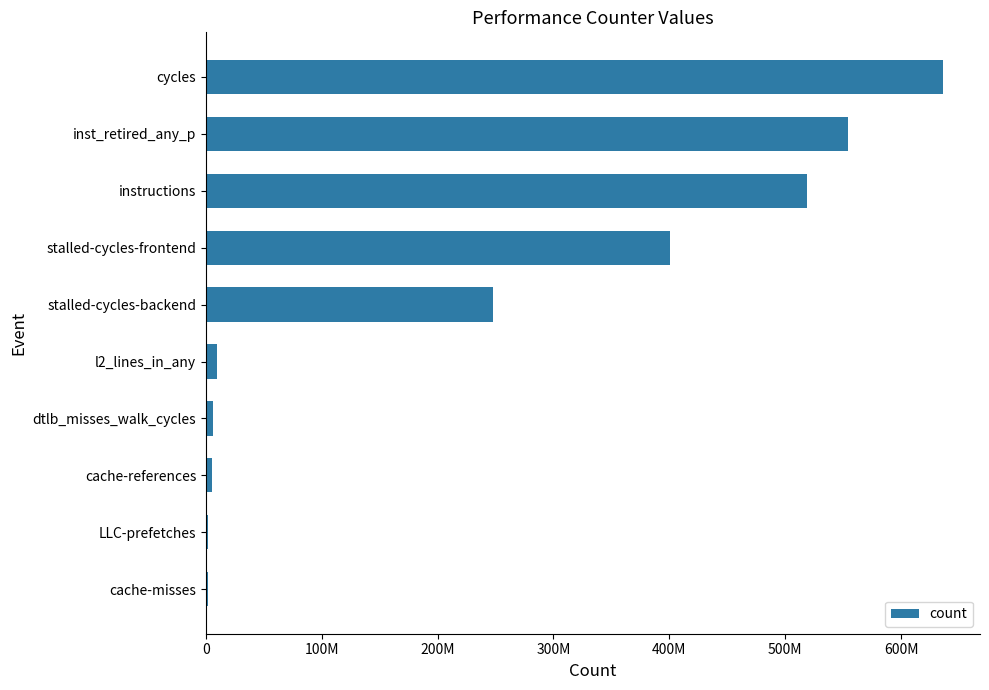

At which category does the chart reach its peak across all series?

cycles